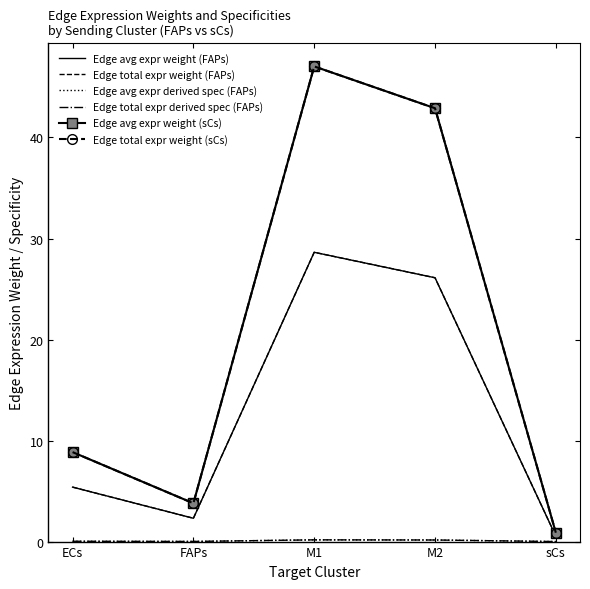

What is the total value across all series at sCs?

2.8